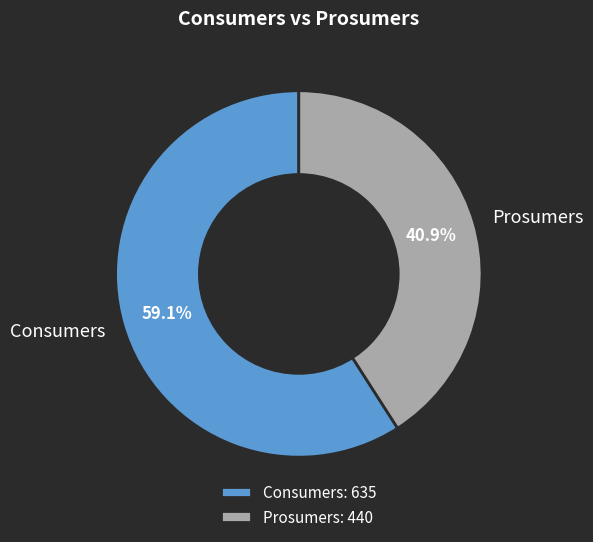

What is the ratio of the value at Consumers to the value at Prosumers?

1.4